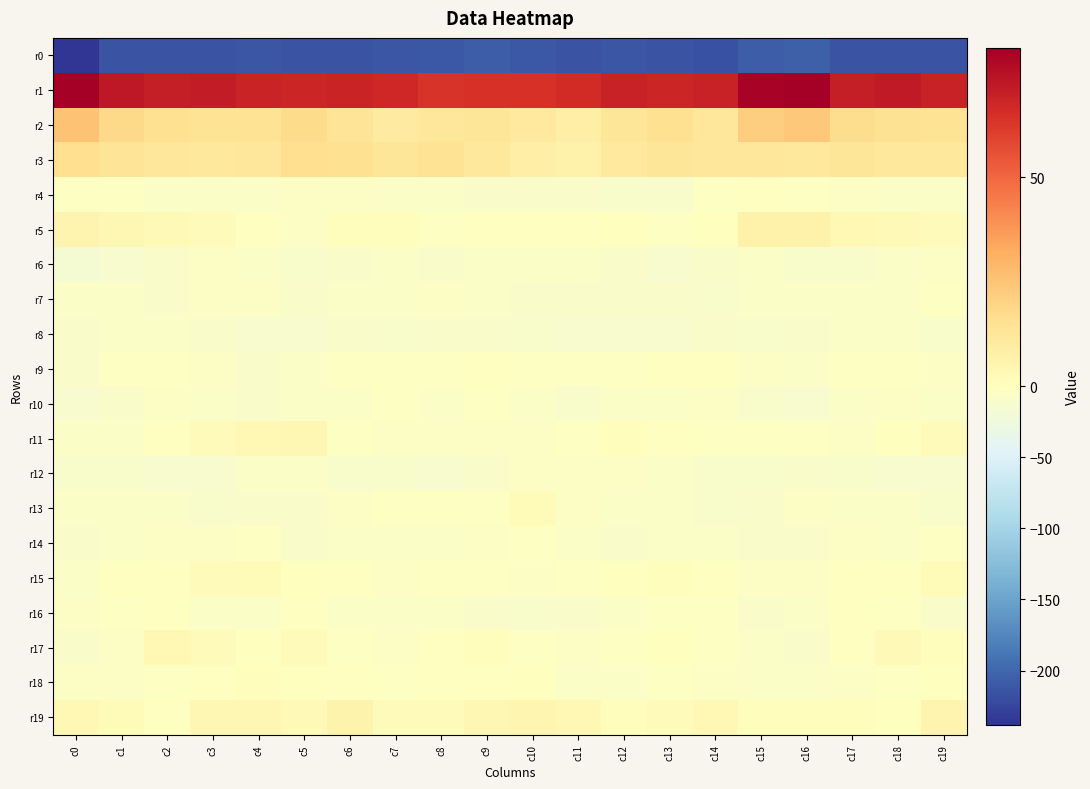

Rank the series by their maximum value, from highest to lowest.

r1, r2, r3, r5, r19, r11, r17, r15, r13, r18, r9, r16, r4, r14, r10, r7, r12, r6, r8, r0